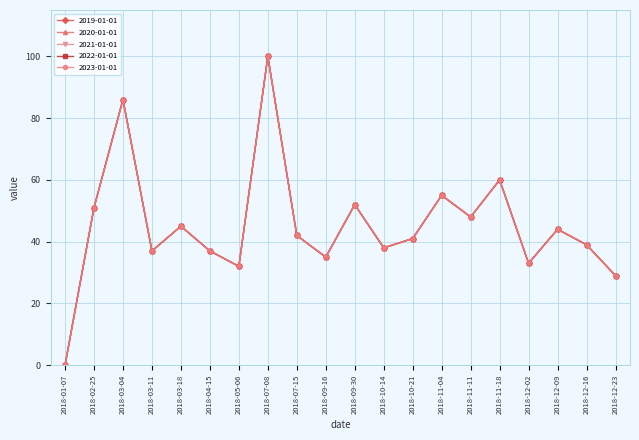

How many lines are shown in the chart?

5